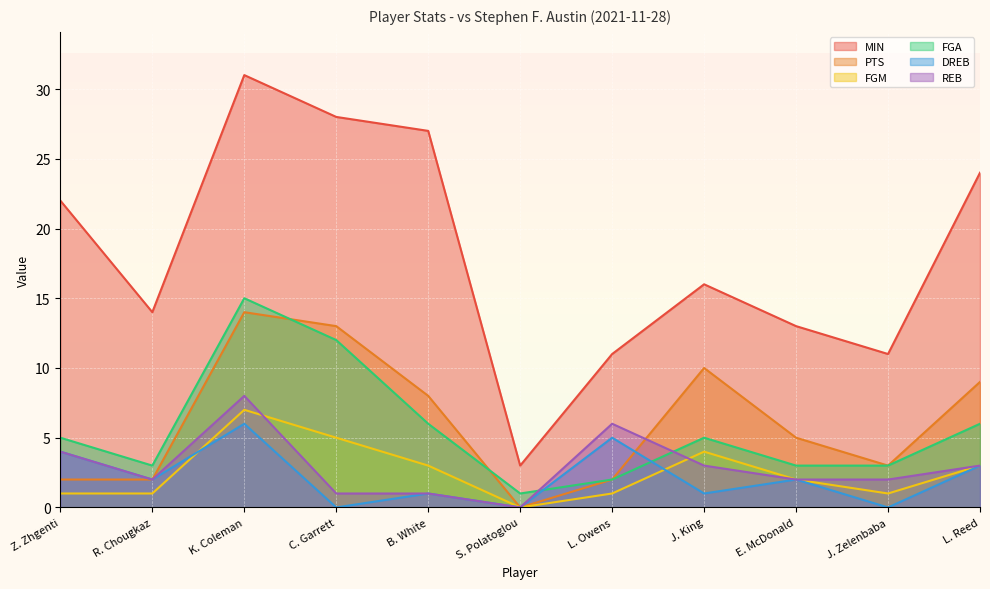

What position from the right is L. Owens?

5